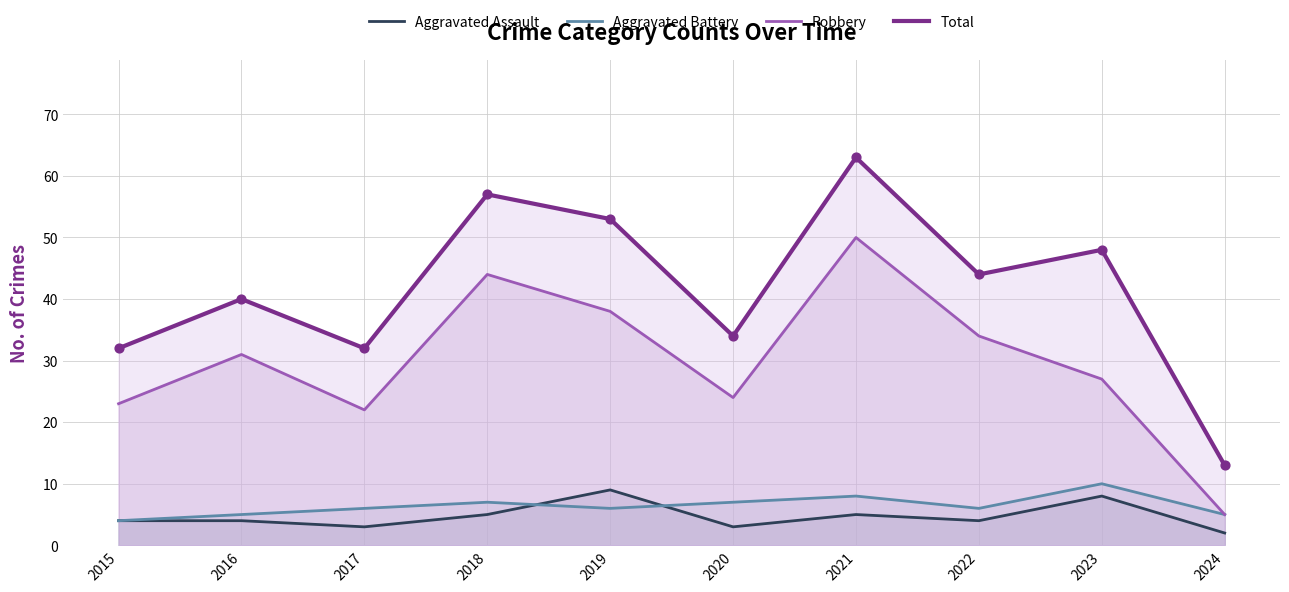

Is the value of Robbery at 2023 greater than the value of Total at 2023?

No